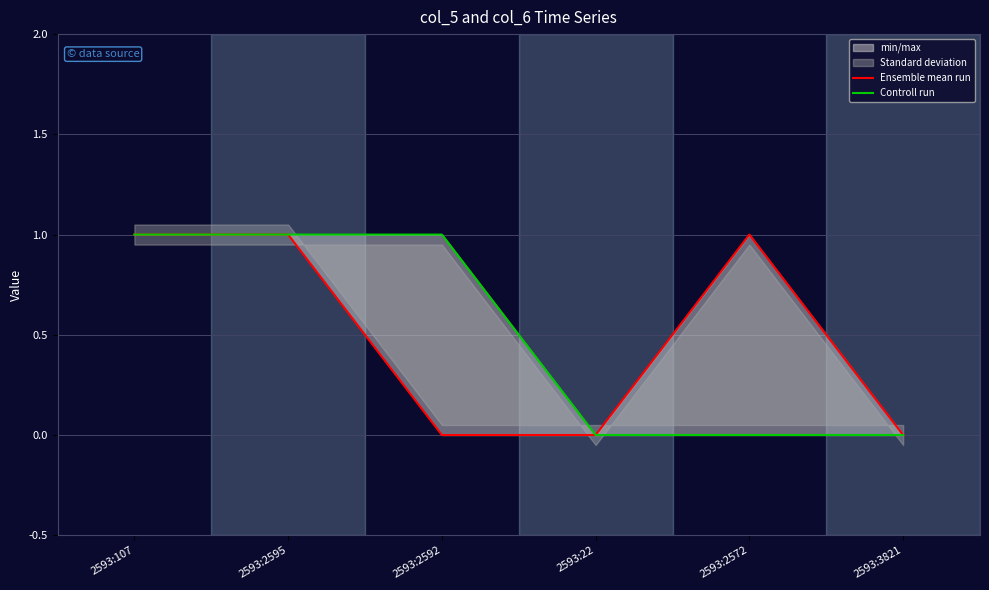

Does the chart have visible grid lines?

Yes